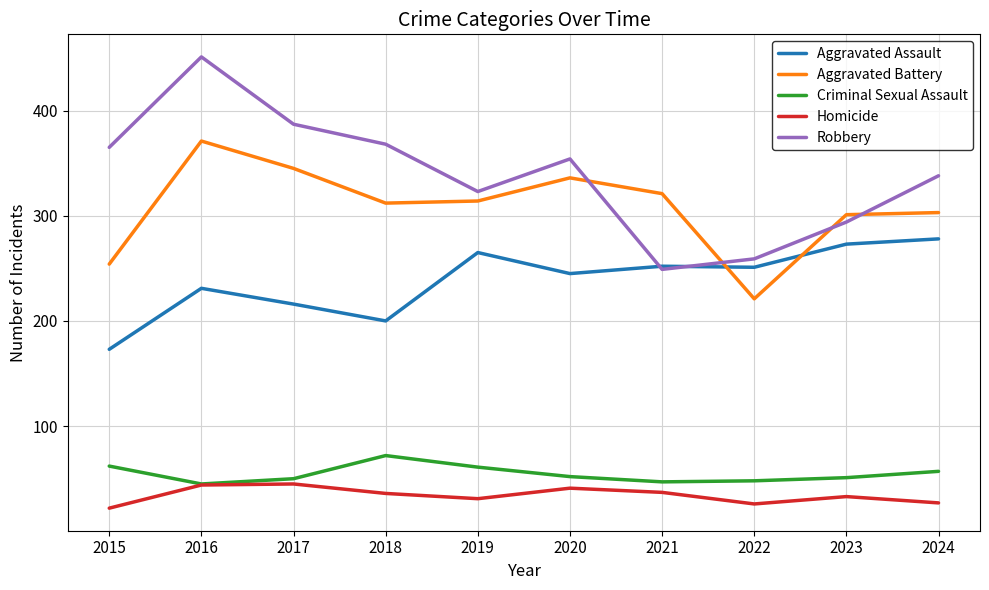

Does the chart have visible grid lines?

Yes